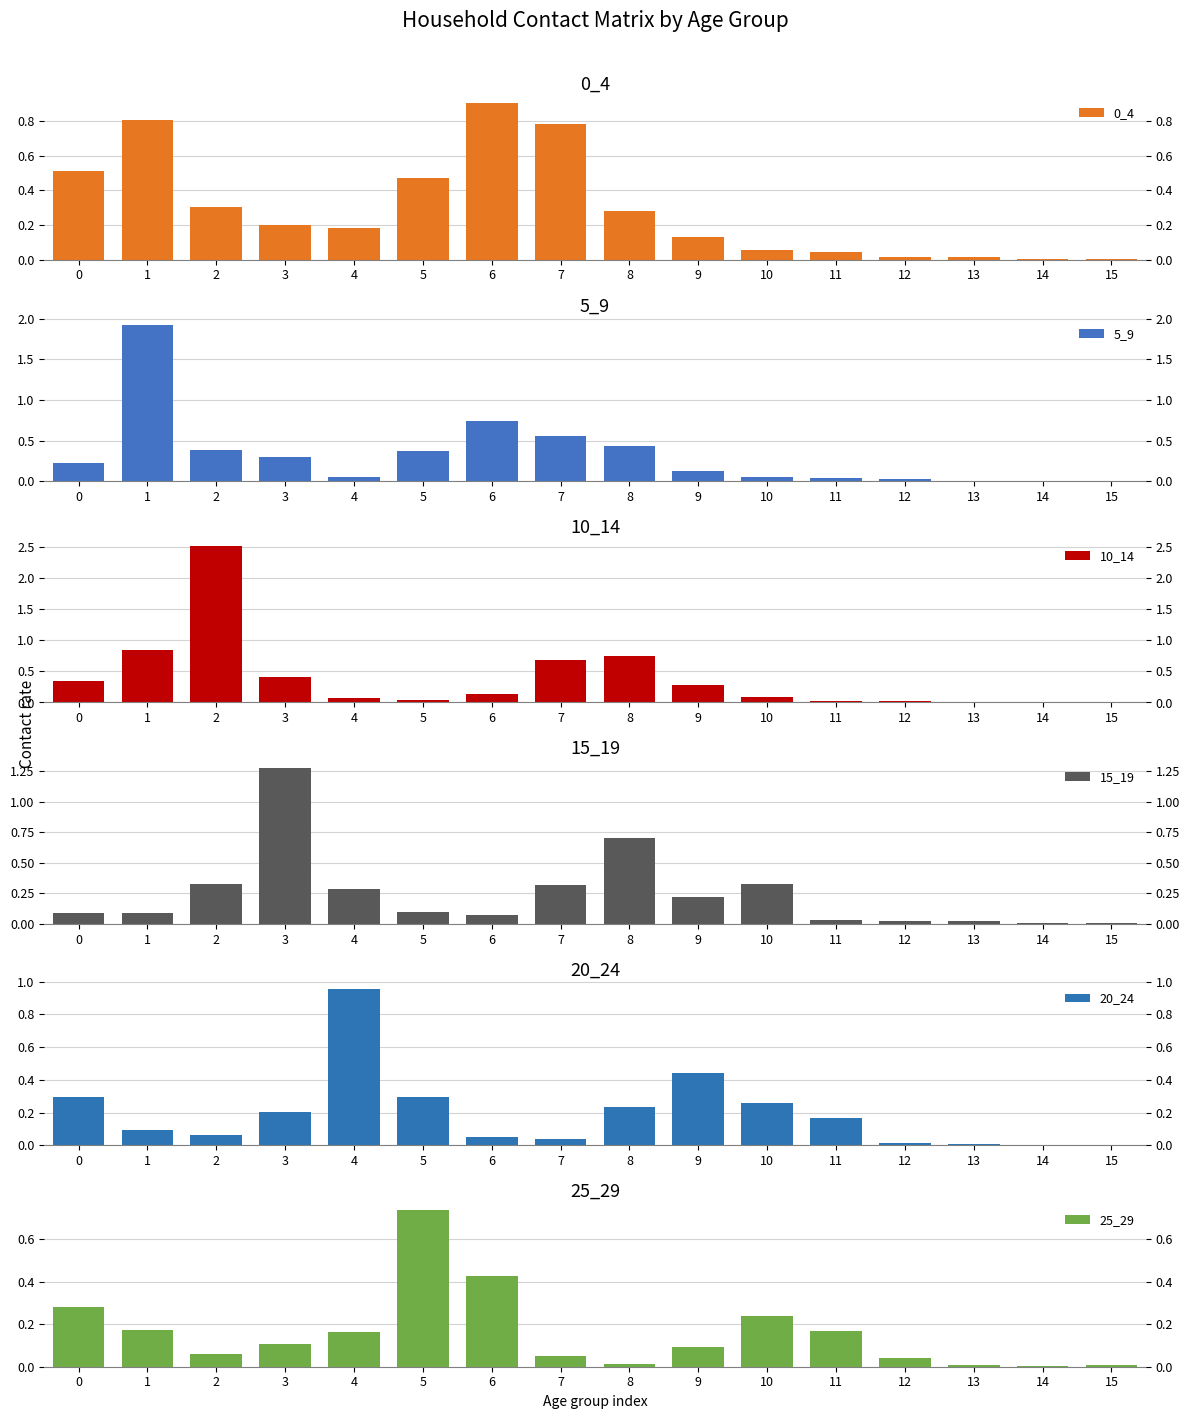

What are all the series names shown in the legend?

0_4, 5_9, 10_14, 15_19, 20_24, 25_29